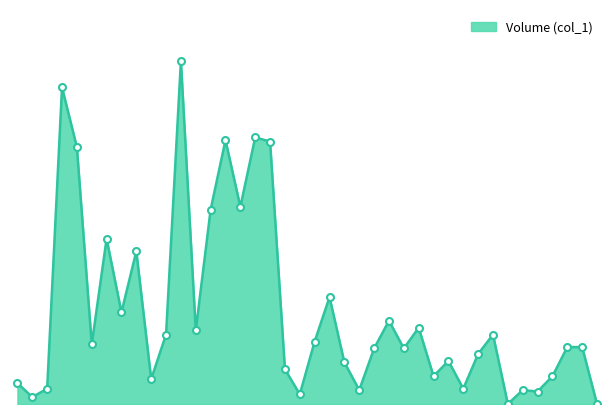

What is the value of the 10th point from the left?

18000